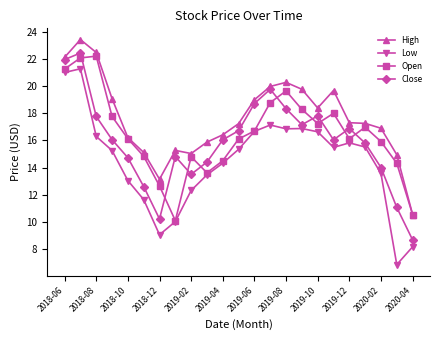

True or false: Low has more than 0 points higher than both neighbors.

True